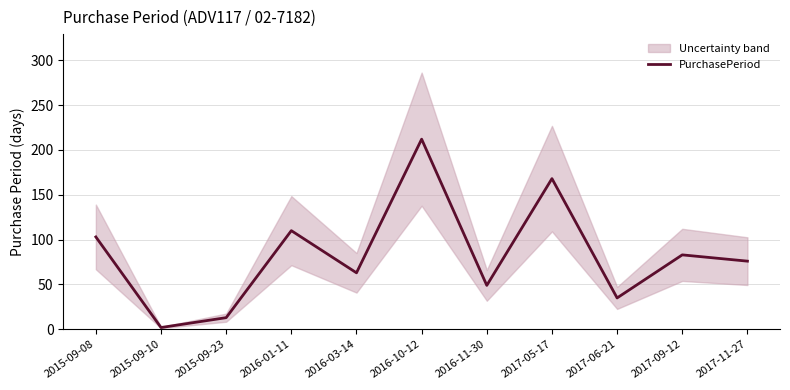

What is the value of the 1st point from the left?

103